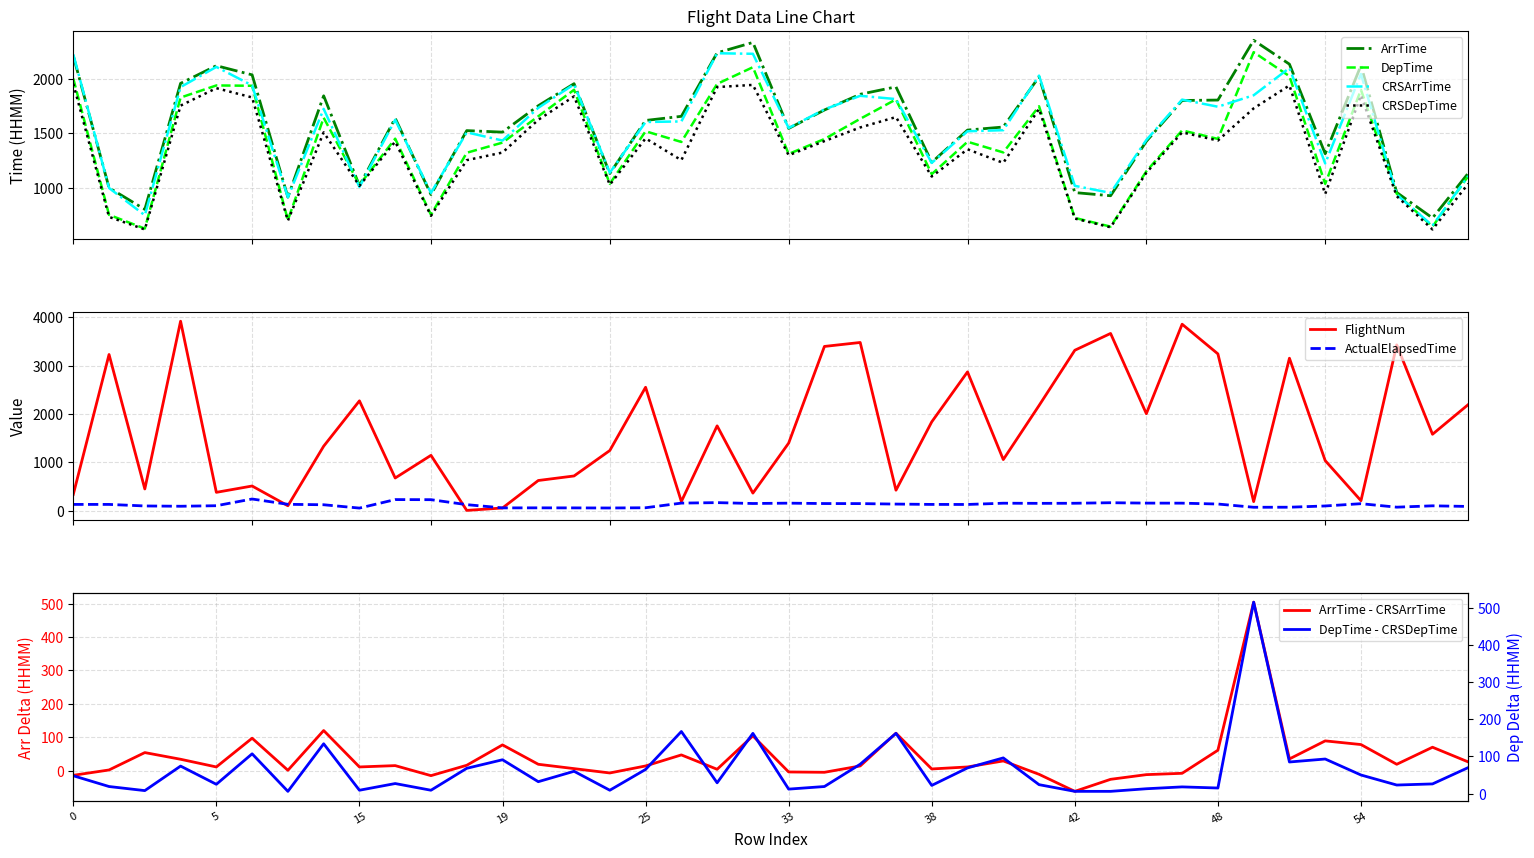

What is the highest value of the CRSDepTime series?

1955